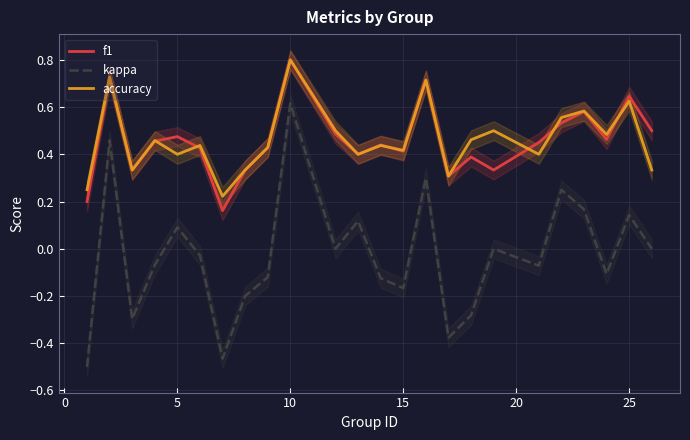

What is the minimum value for accuracy?

0.2